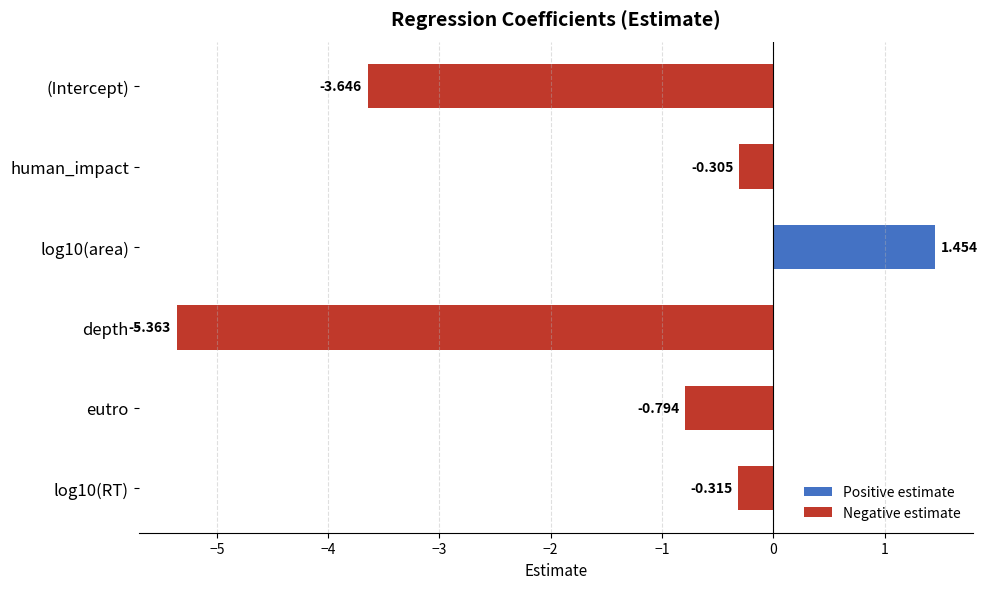

Does the chart contain any negative values?

Yes